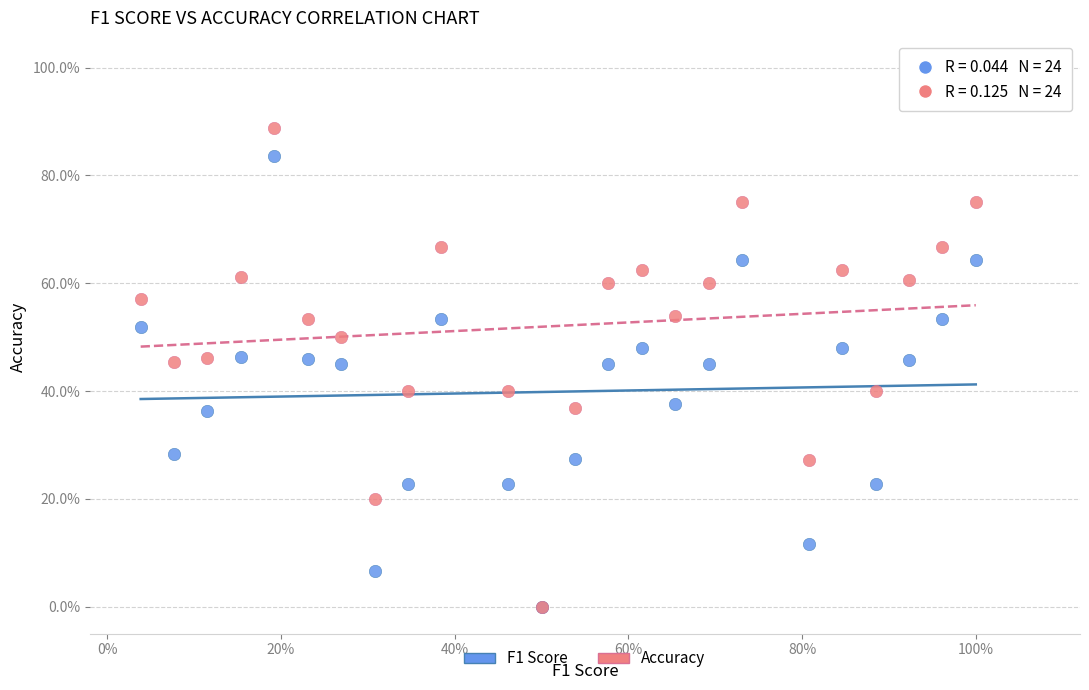

What are all the series names shown in the legend?

F1 Score, Accuracy